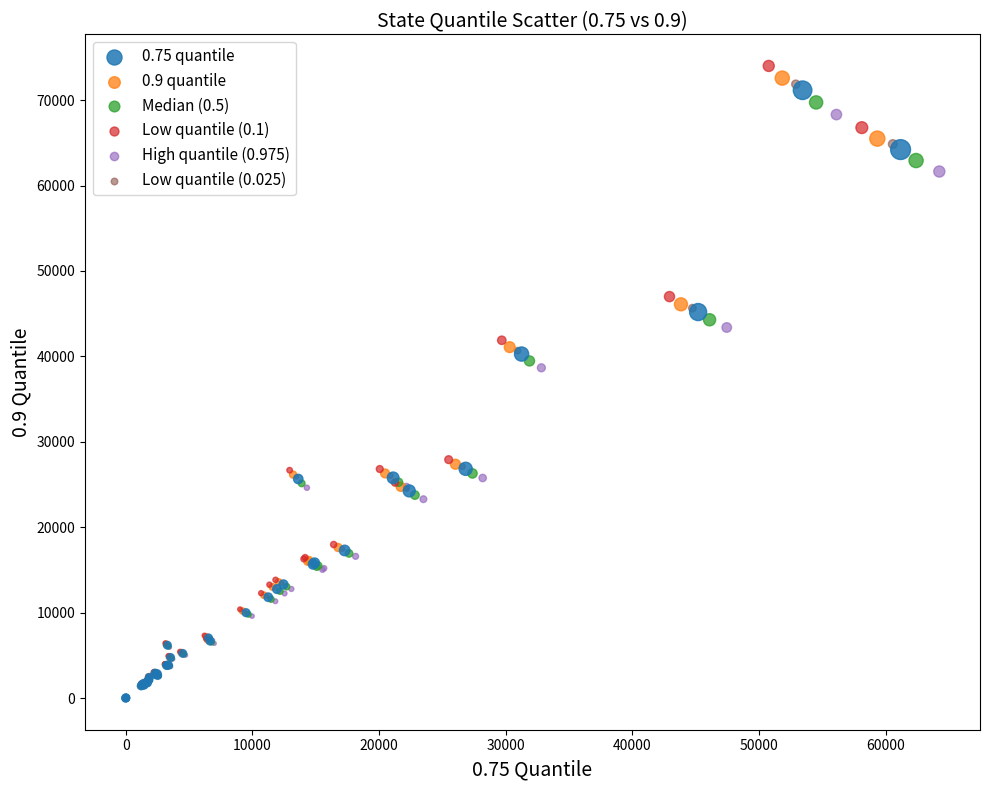

Which series has the largest Y range (max minus min)?

Low quantile (0.1)